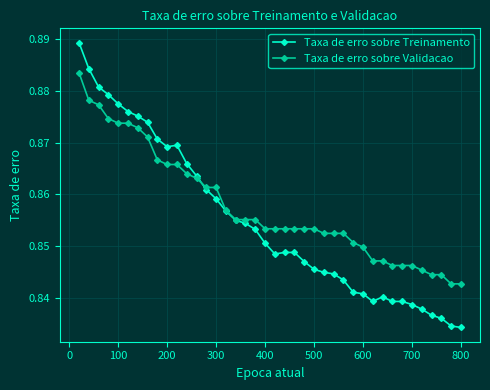

At how many categories does at least one series exceed 0?

40